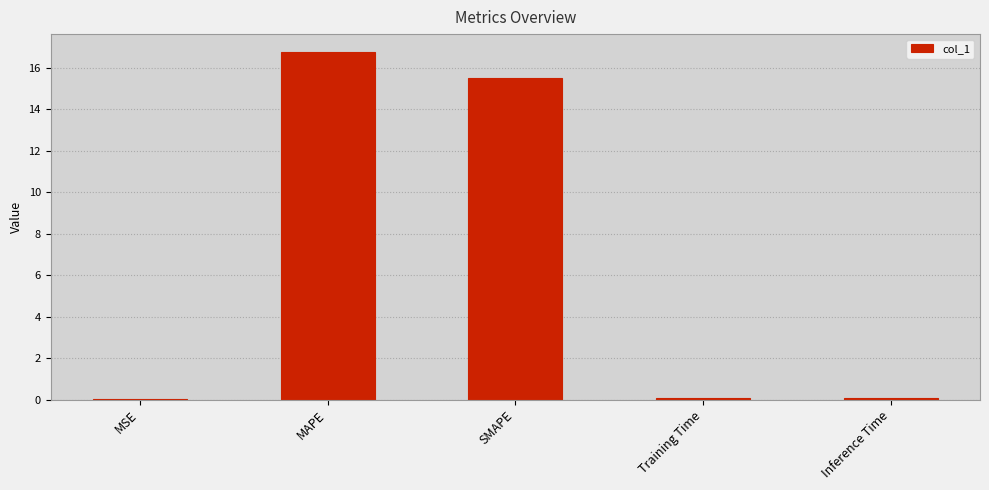

What is the maximum value shown in the chart?

16.8